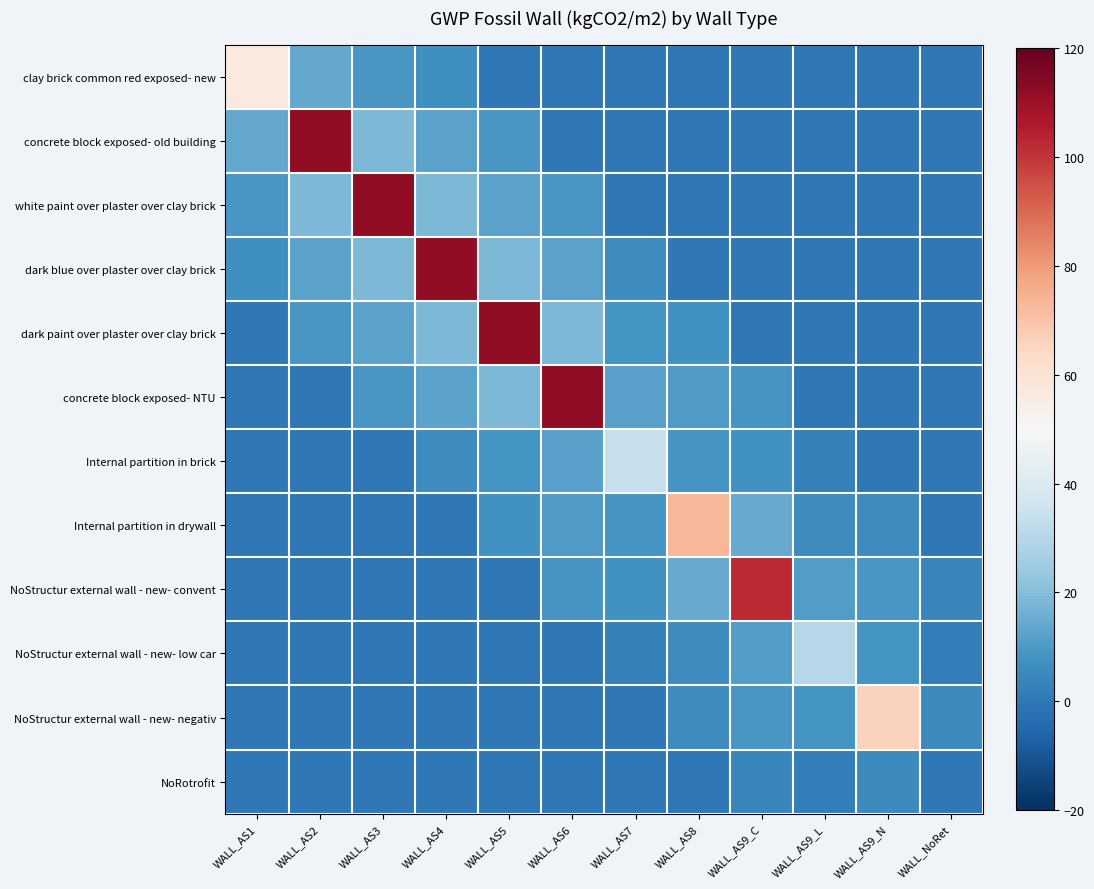

At which category is the sum across all series the highest?

WALL_AS4